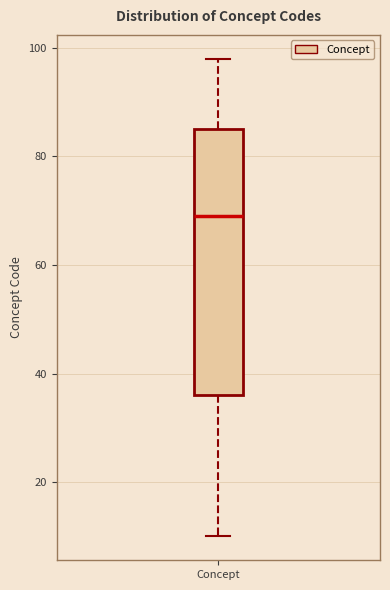

Read this box plot against the y-axis: the position of the median line, the range covered by the box, and the ends of both whiskers. The values are not printed on the chart, so give them approximately, as read against the axis.

median 70, box 36 to 86, whiskers 10 to 98